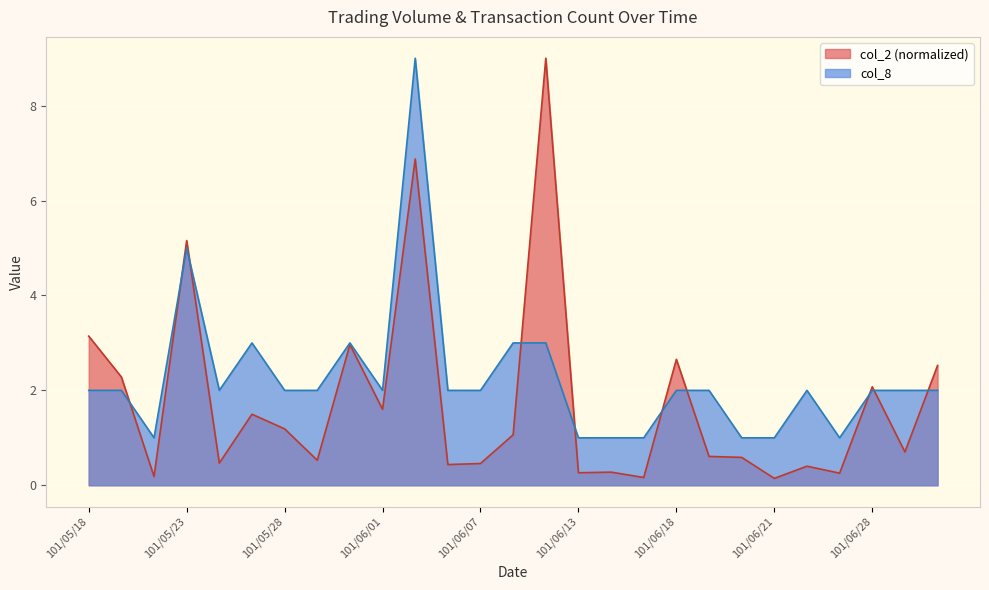

How many values in the col_8 series exceed 2?

6